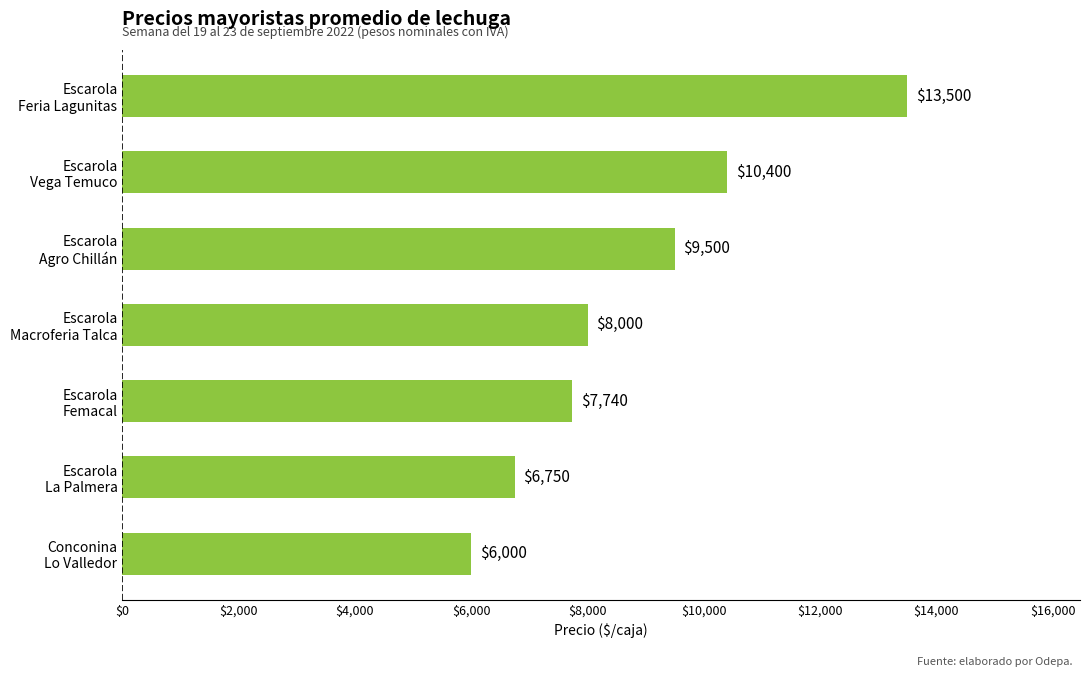

Reading bottom to top, extract all data points from this chart.

6000	6750	7740	8000	9500	10400	13500